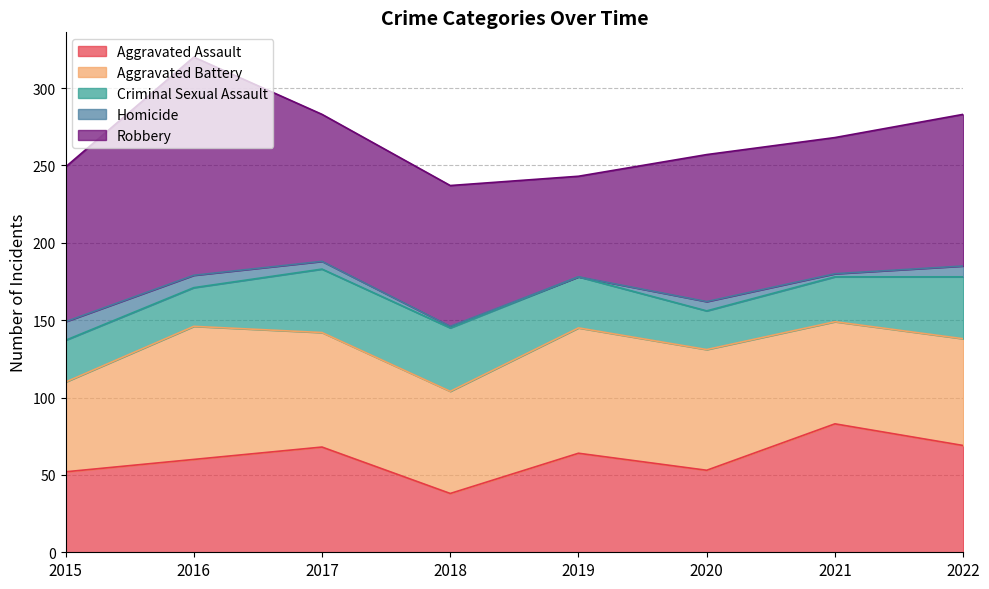

Between 2017 and 2020, which series saw the biggest shift?

Criminal Sexual Assault